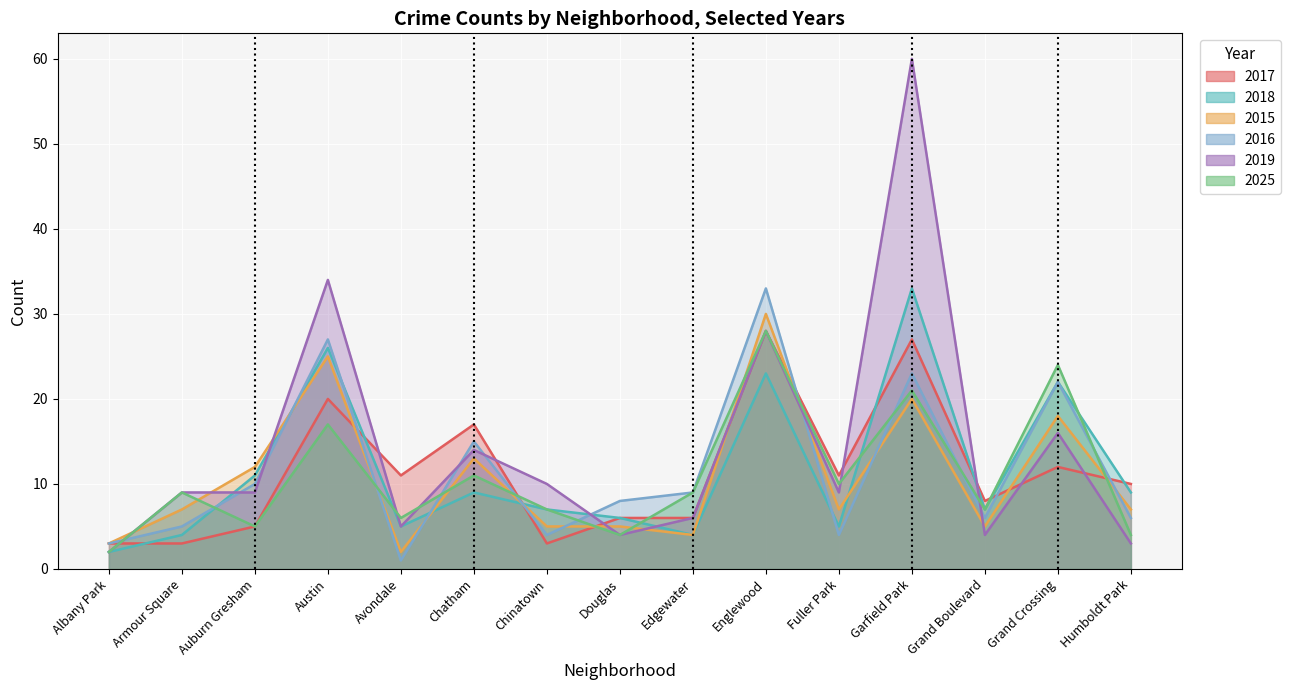

What is the value of the 2019 point at the 2nd from the left?

9